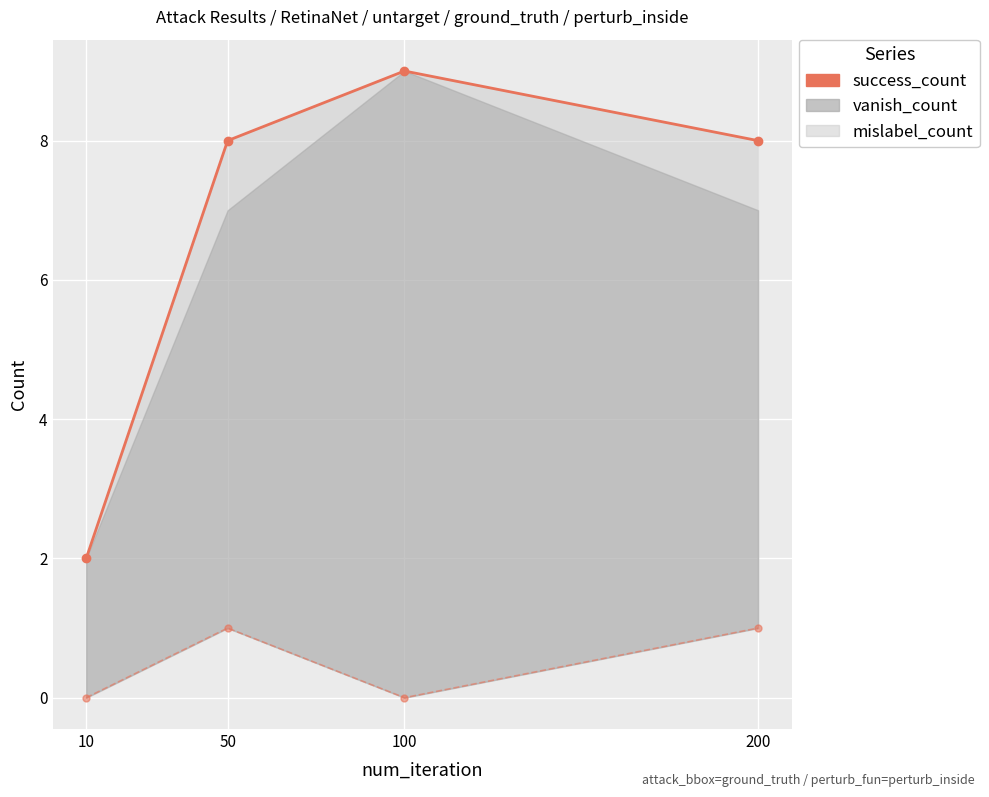

True or false: mislabel_count and success_count_line intersect in this chart.

False